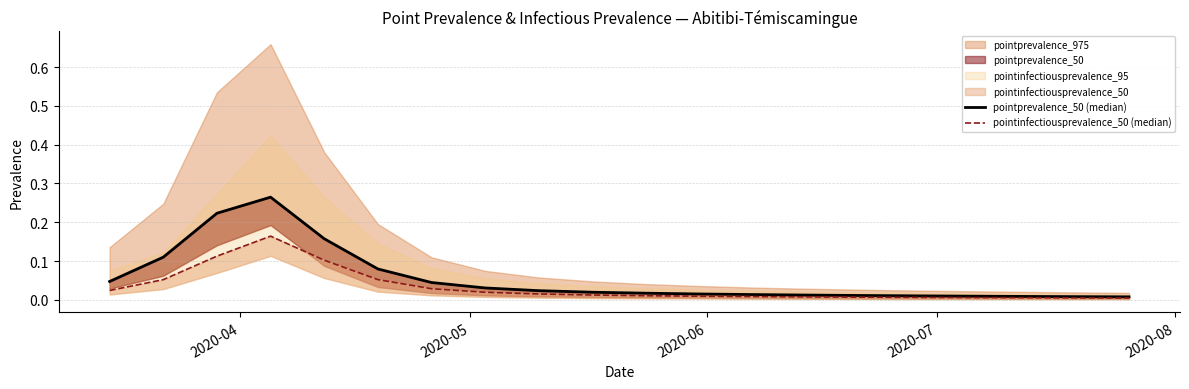

Is the value of pointinfectiousprevalence_50 (median) at 7 greater than the value of pointprevalence_50 (median) at 15?

Yes